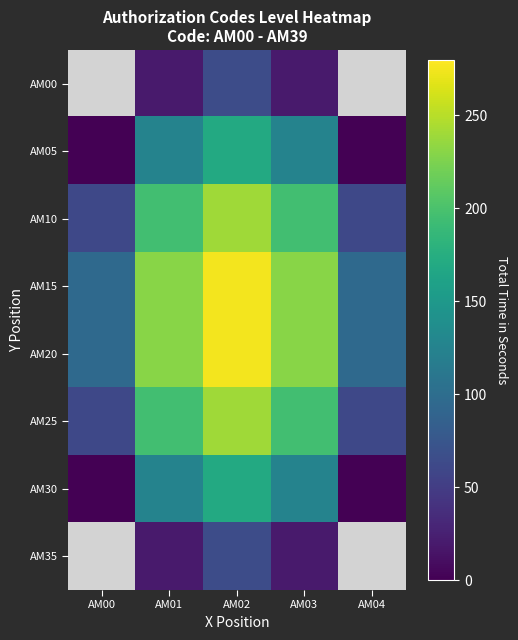

The AM25 series shows 195.0 at AM01. True or false?

True